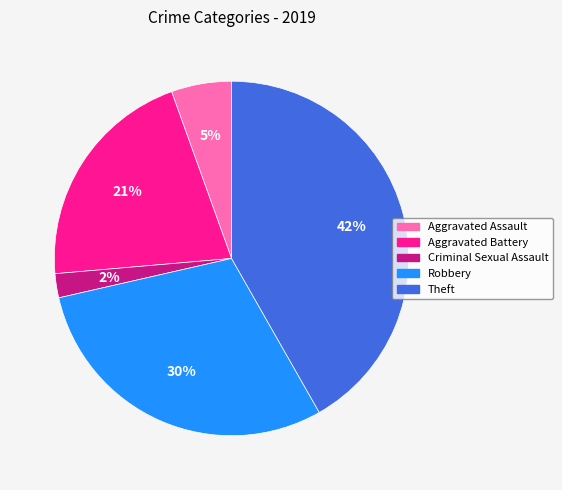

Do Aggravated Battery and Aggravated Assault together represent more than half of the pie?

No